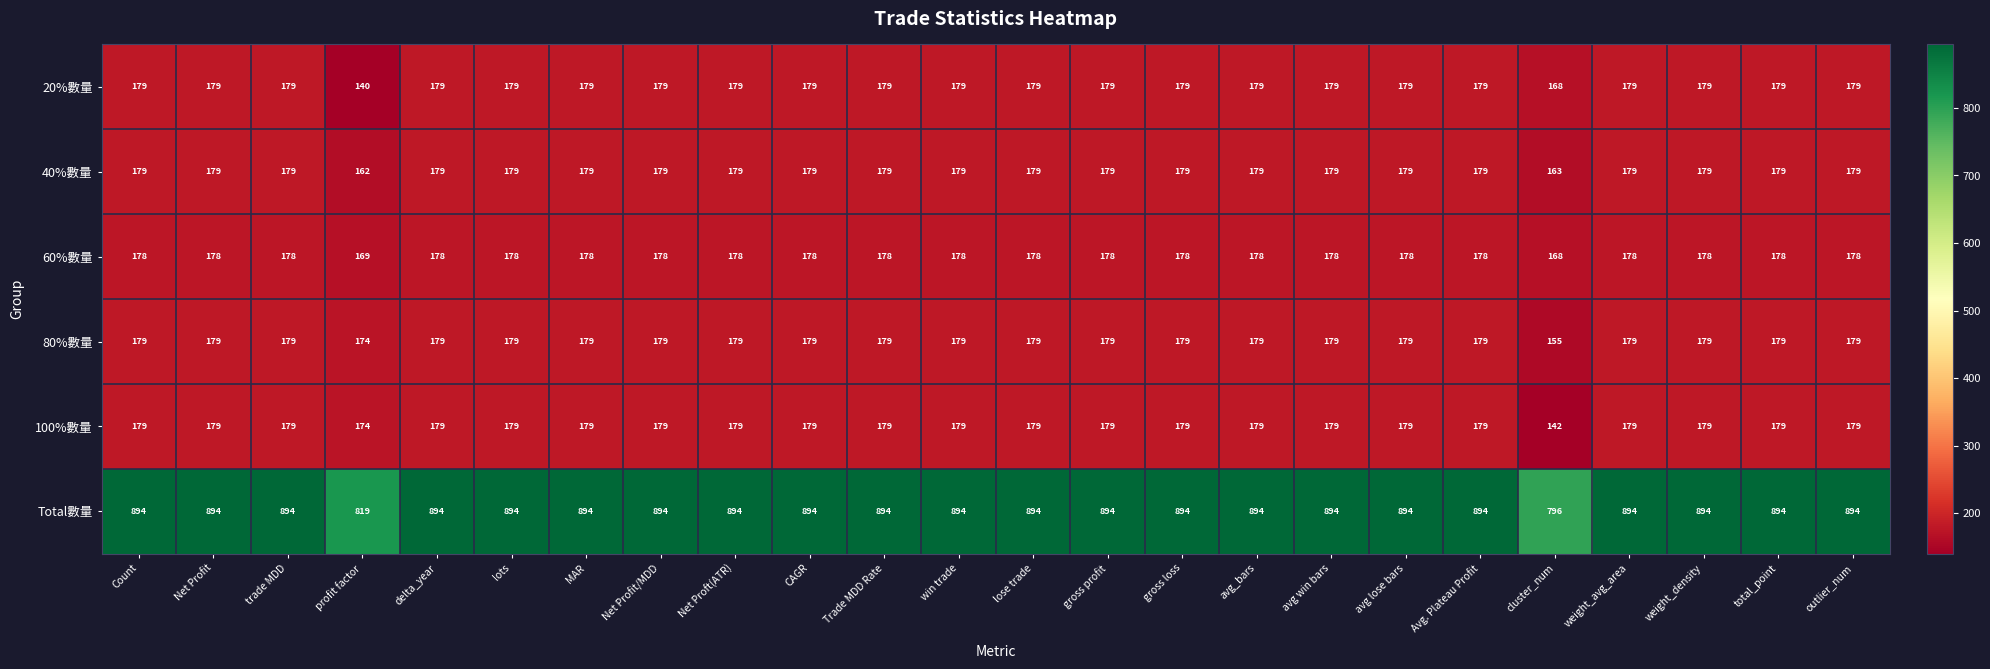

The 80%數量 series shows 179 at CAGR. True or false?

True